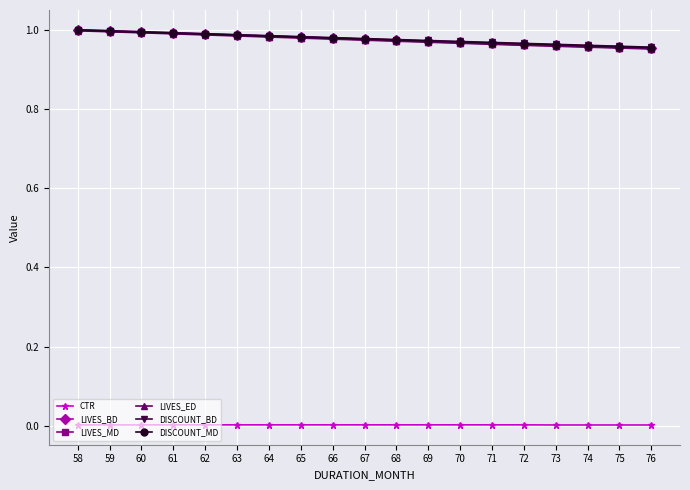

Which series has the widest spread of values?

LIVES_BD